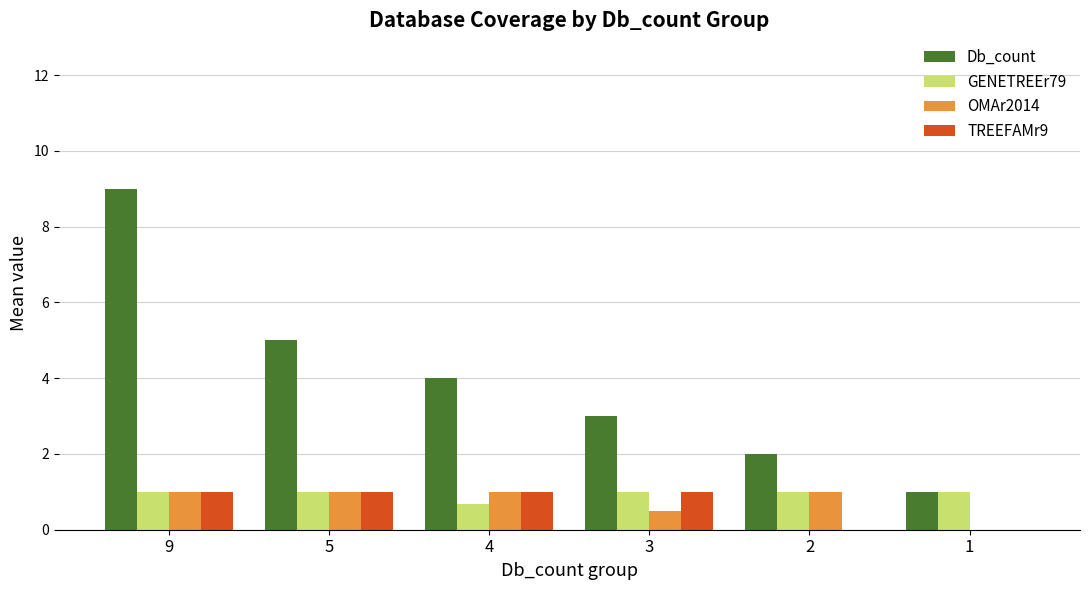

Is it true that GENETREEr79 equals 1.0 at 2?

True